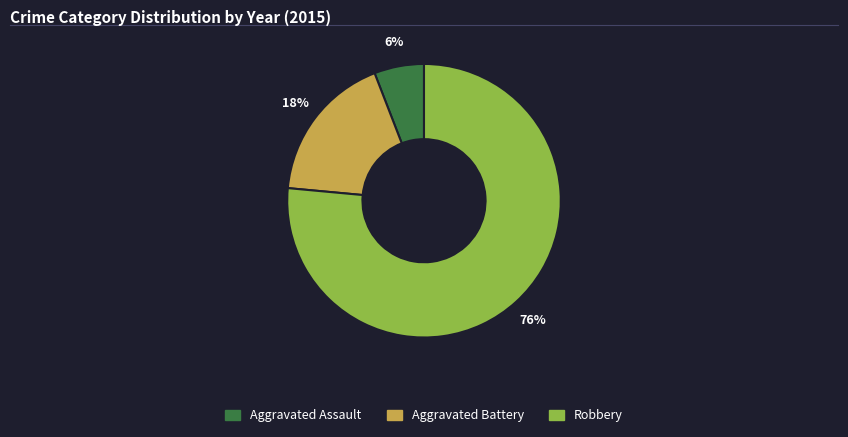

Is it true that Aggravated Assault is 6% of the pie?

True